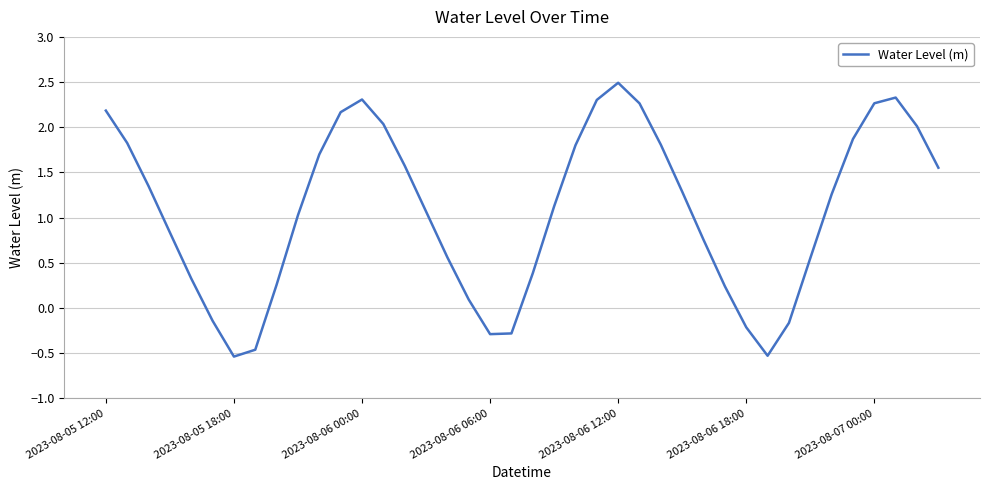

Count the number of values greater than 1.

23